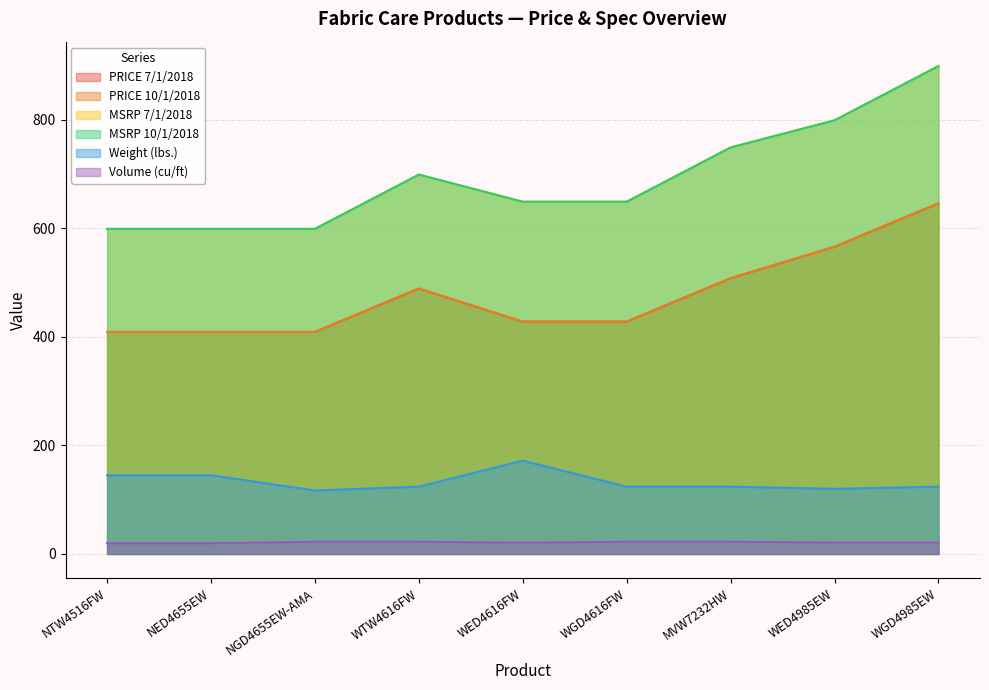

How many distinct data groups are displayed?

6